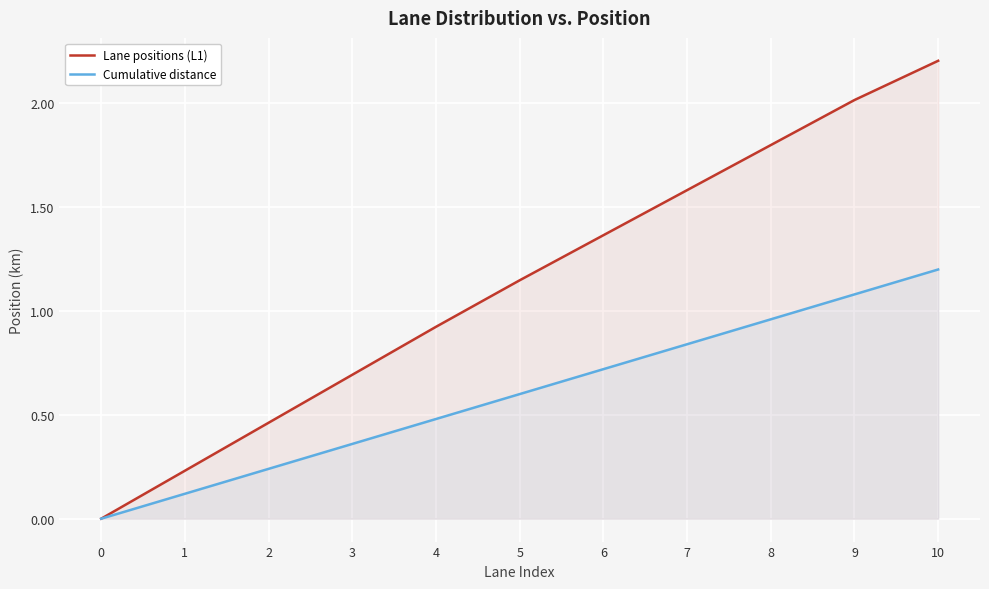

Reading left to right, list all the values displayed in this chart.

Lane positions (L1): 0=0.0	1=0.2	2=0.5	3=0.7	4=0.9	5=1.1	6=1.4	7=1.6	8=1.8	9=2.0	10=2.2
Cumulative distance: 0=0.0	1=0.1	2=0.2	3=0.4	4=0.5	5=0.6	6=0.7	7=0.8	8=1.0	9=1.1	10=1.2